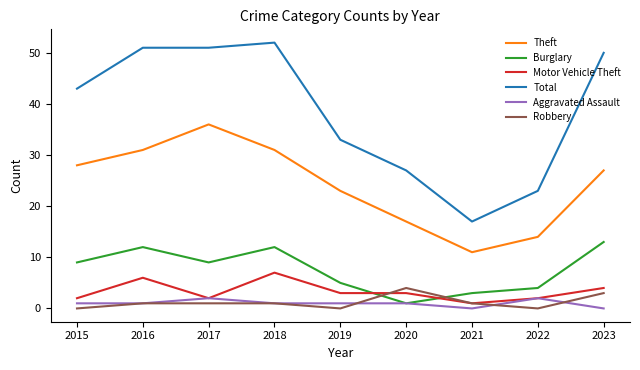

True or false: Theft and Robbery cross at least once.

False